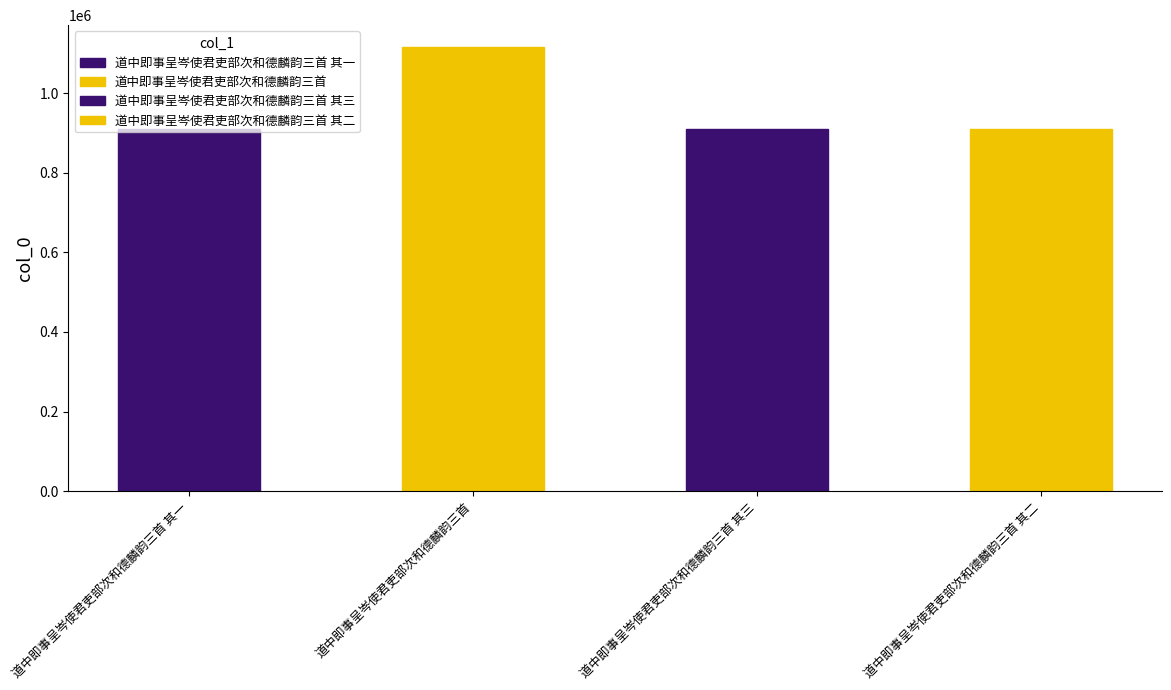

Reading right to left, transcribe all the data shown in this chart.

909797	909796	1114842	909798